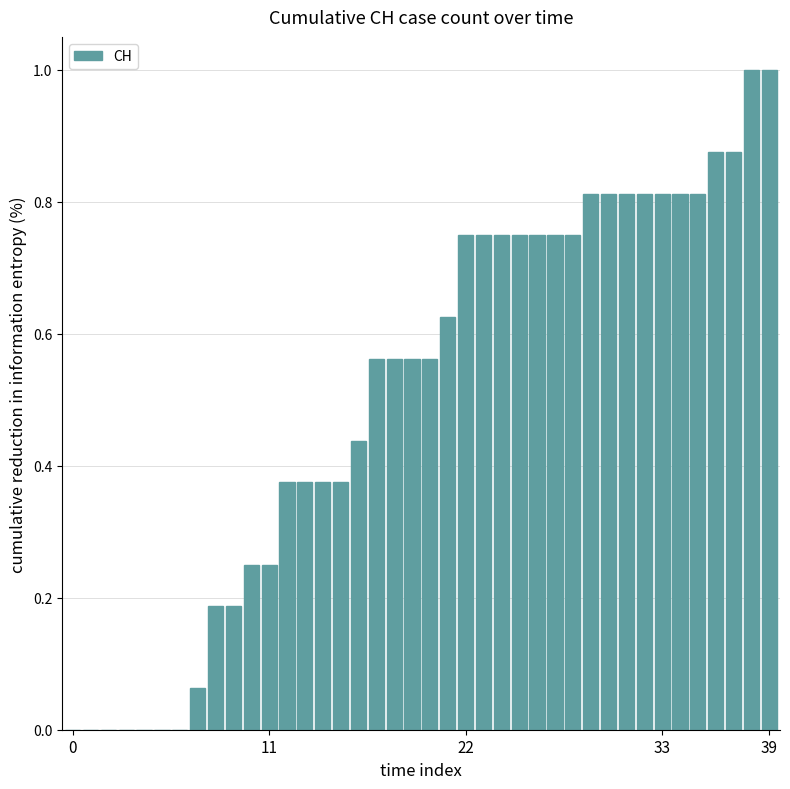

What is the greatest value displayed?

1.0